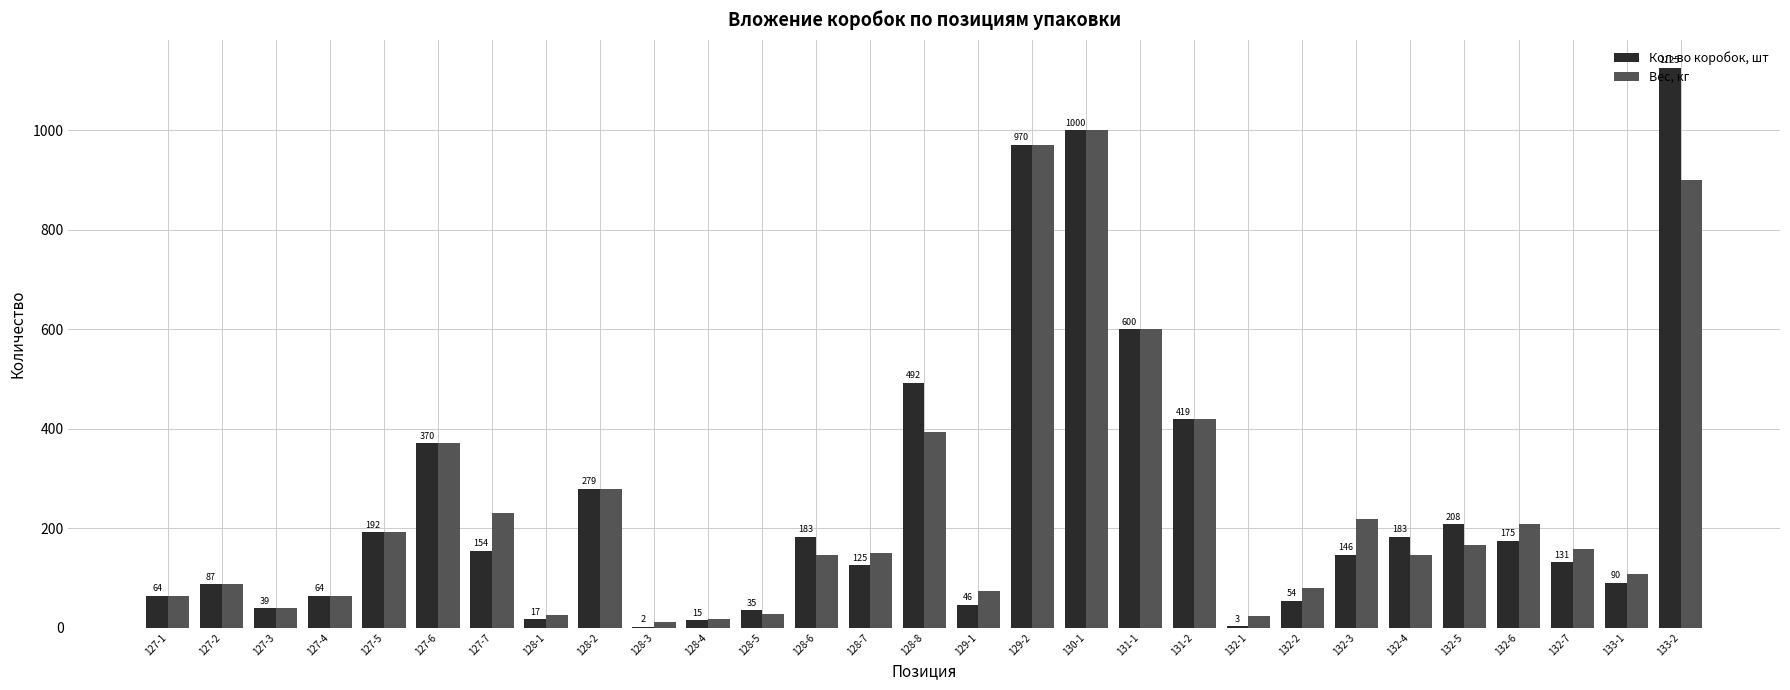

Where does the Вес, кг series first go above 150?

127-5